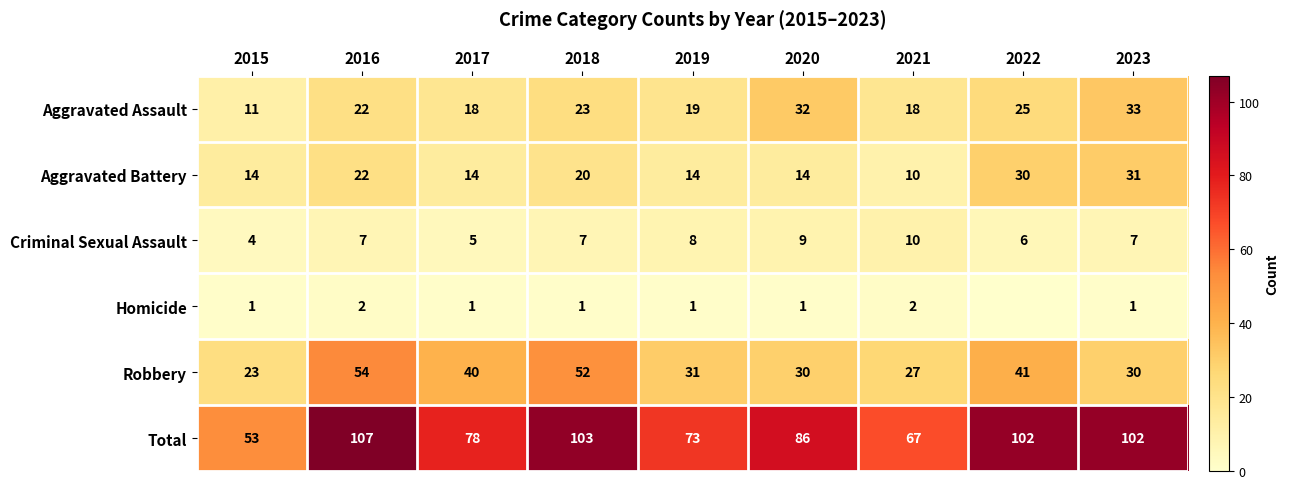

What is the difference between the highest and lowest values at 2021?

65